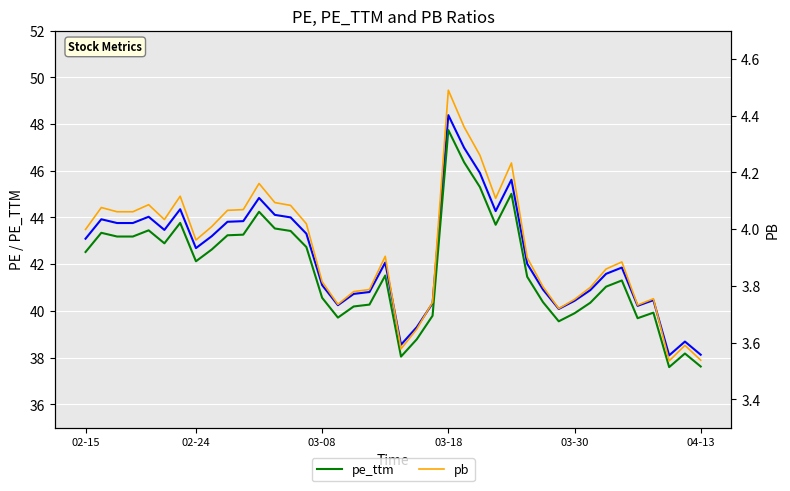

True or false: pb has a value of 1.5 at 04-13.

False